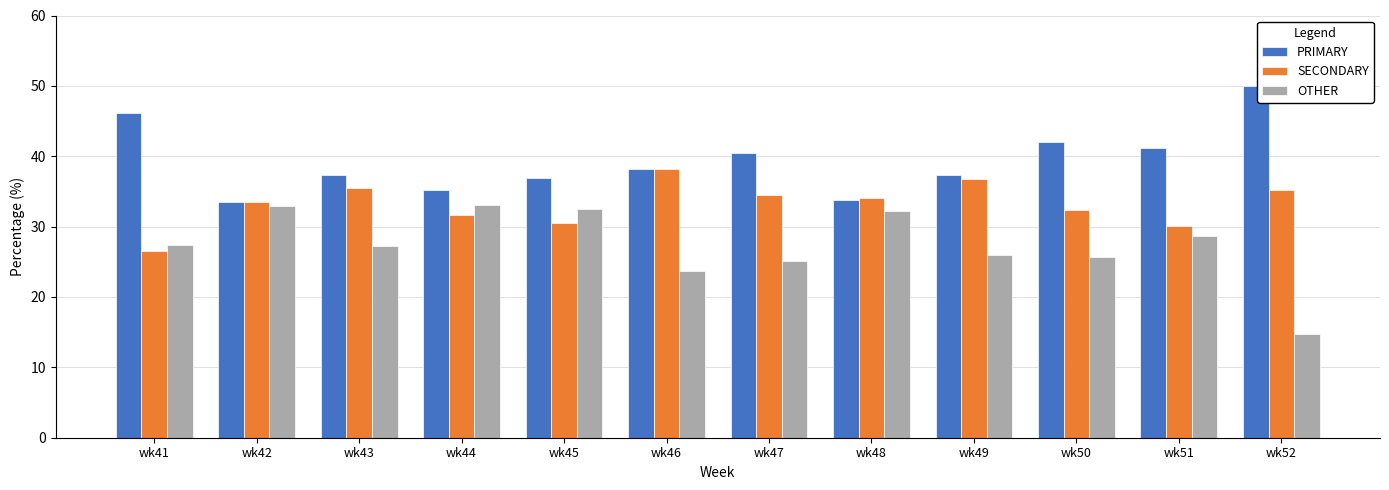

Is it true that PRIMARY equals 11.1 at wk45?

False